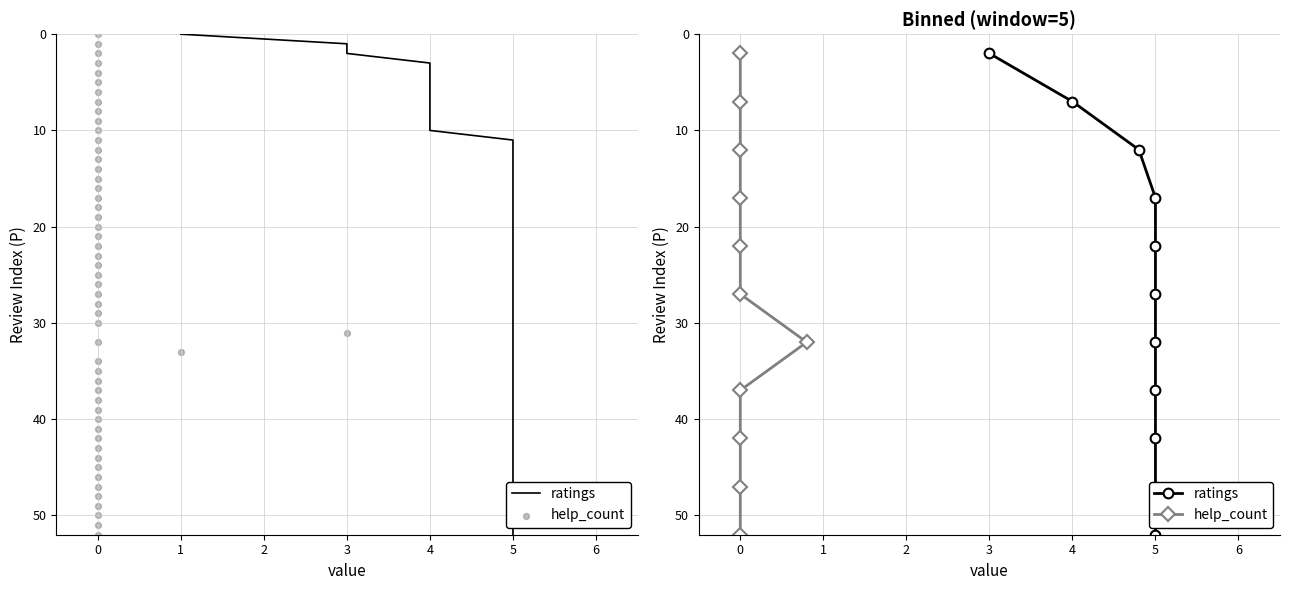

Which series has the widest spread of Y values?

ratings